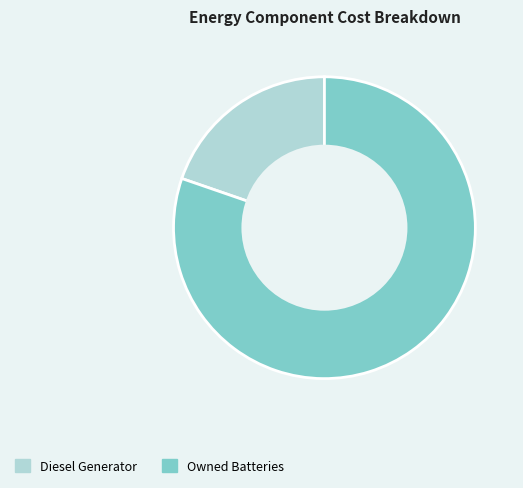

Does any single category account for the majority?

Yes